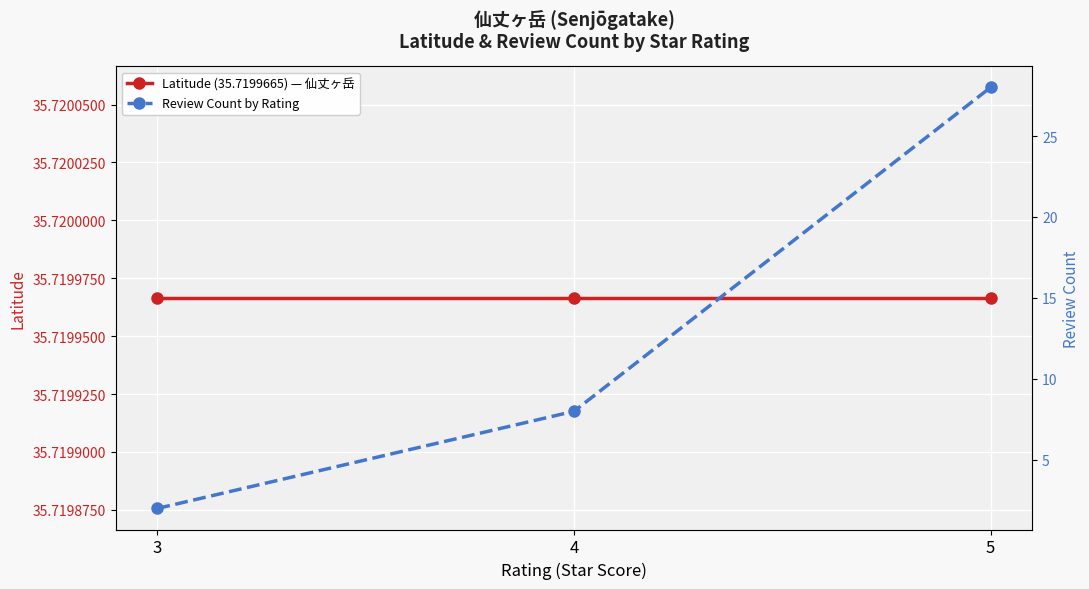

Which category has the highest value across all series?

3